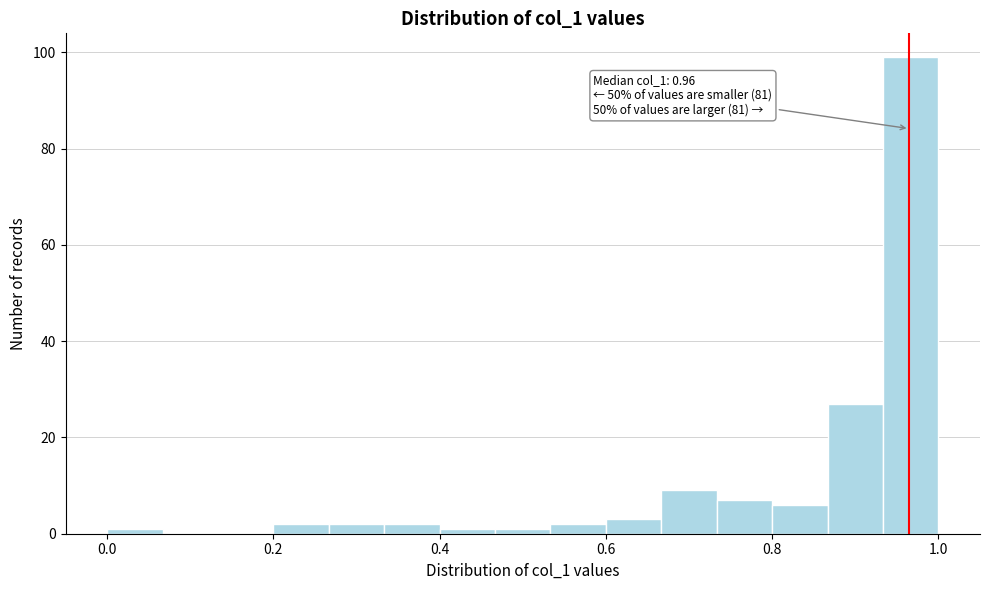

Read against the x-axis, roughly where is the centre of the tallest bar?

0.96